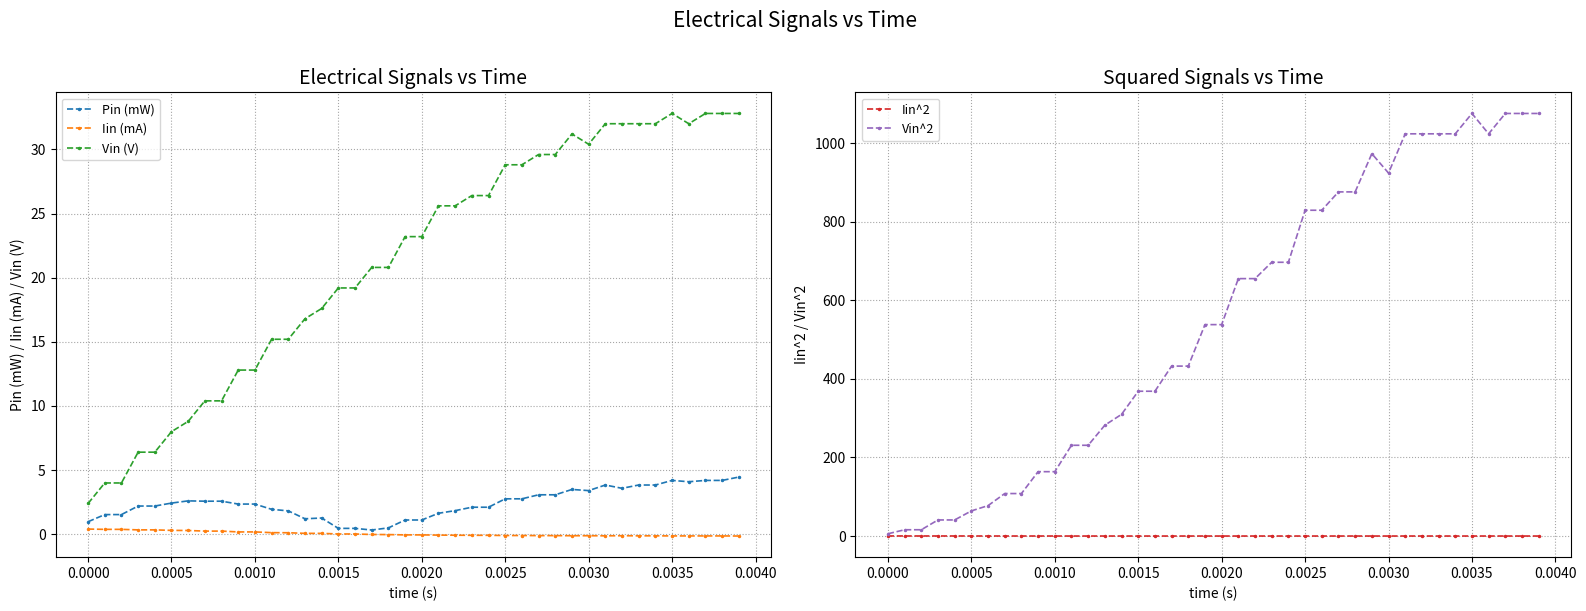

True or false: Iin (mA) and Vin (V) cross at least once.

False